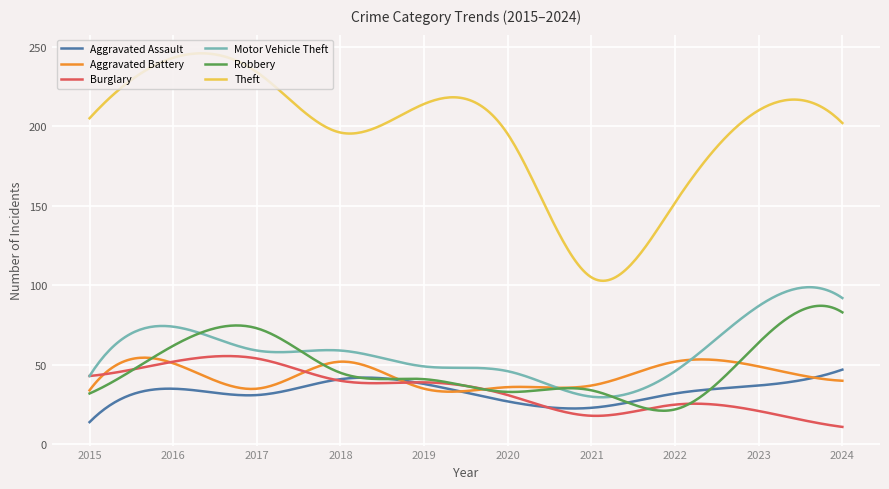

What is the minimum value for Burglary?

11.0